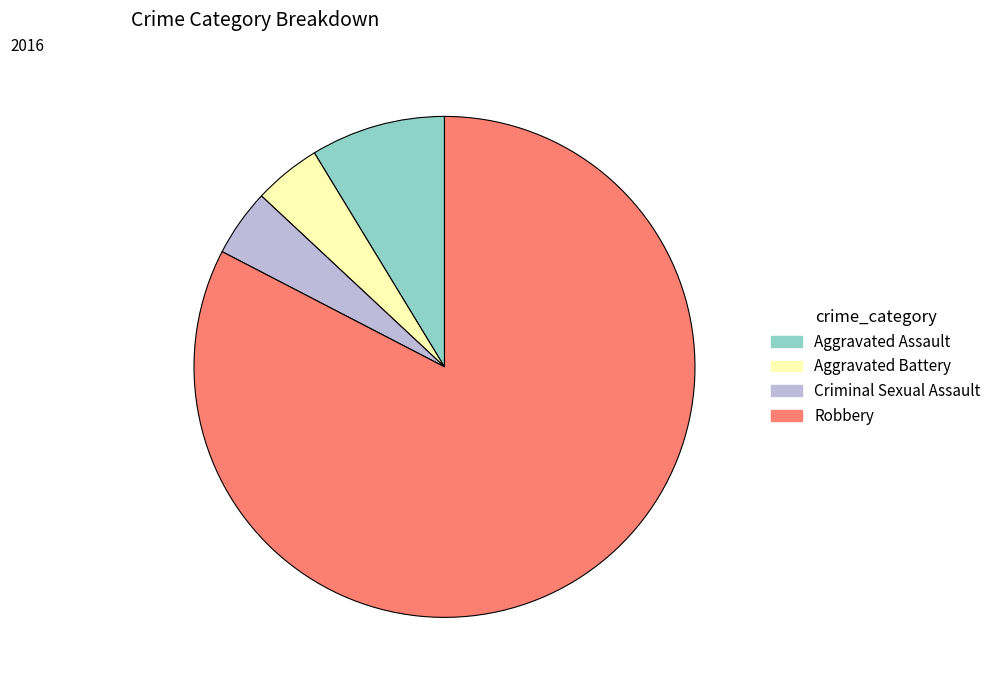

What is the ratio of the value at Robbery to the value at Aggravated Battery?

19.0